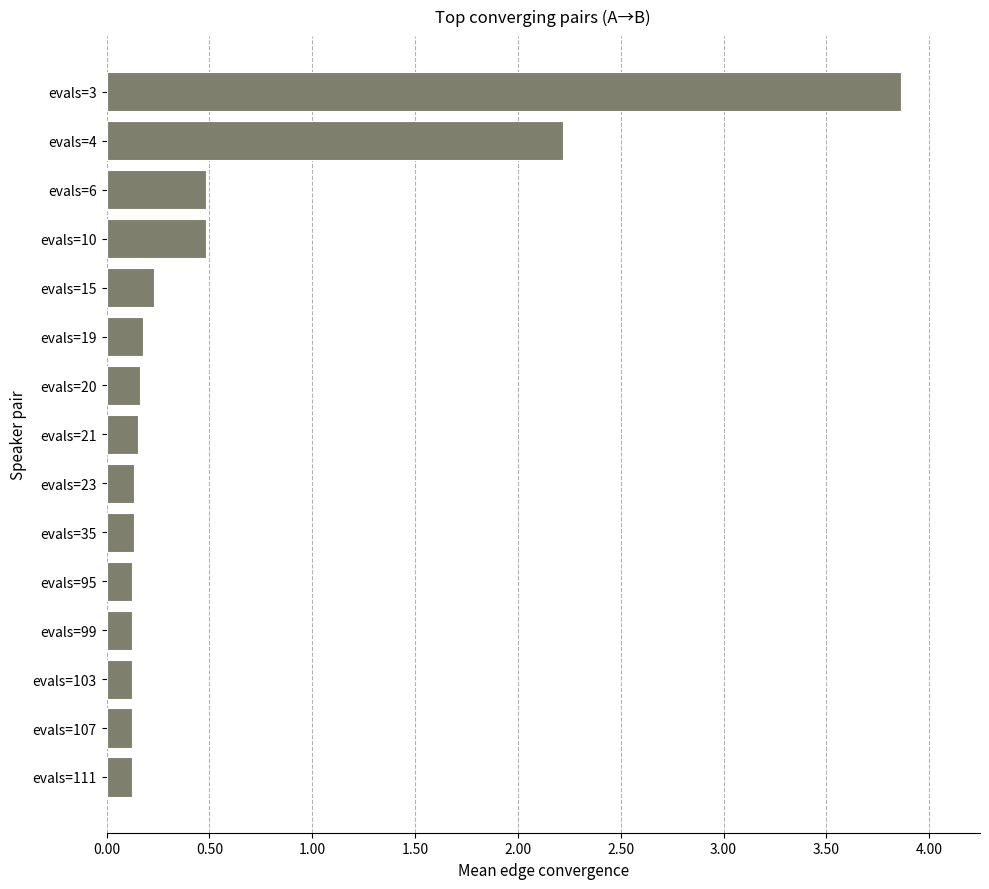

Does the chart contain stacked bars?

No